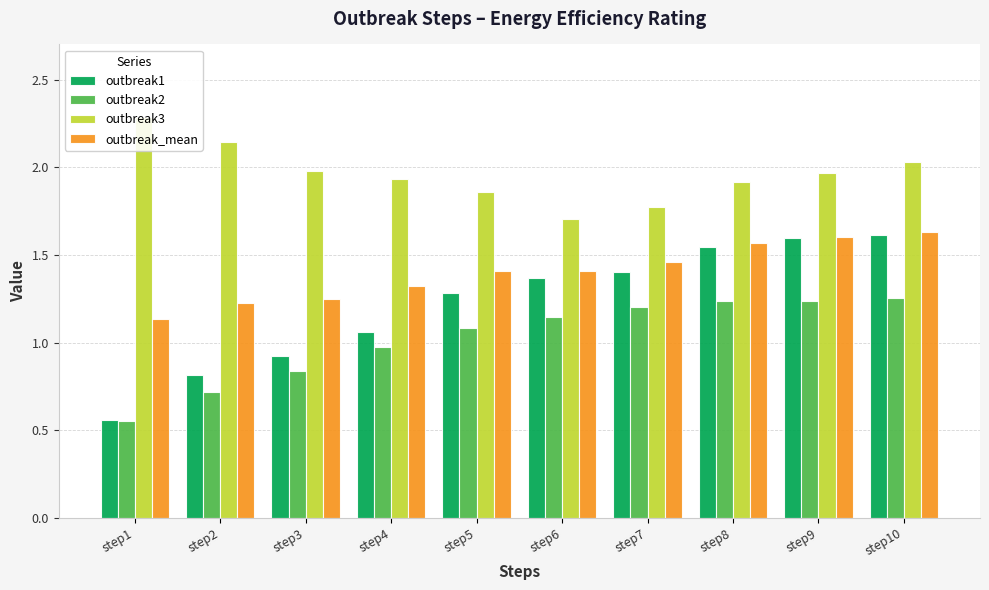

Rank the series by their maximum value, from highest to lowest.

outbreak3, outbreak_mean, outbreak1, outbreak2